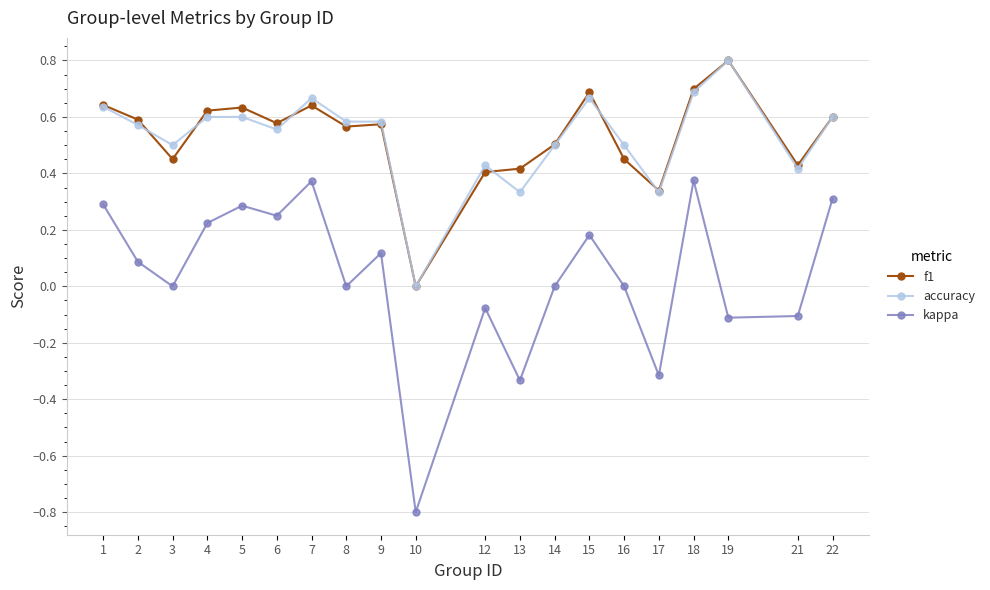

True or false: accuracy has more than 1 interior local peaks.

True